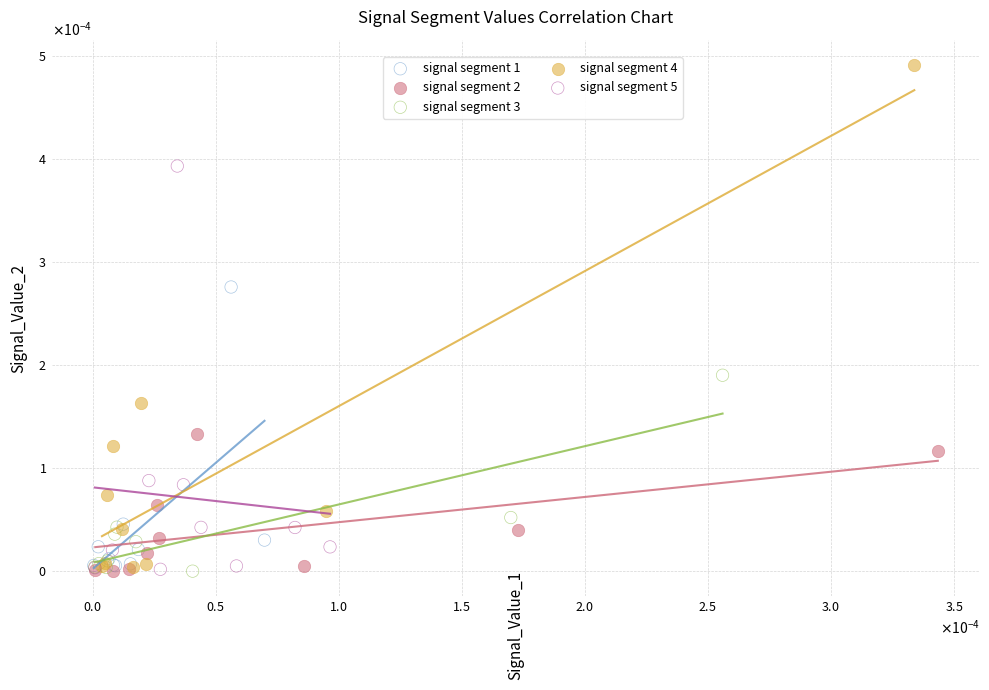

Which series has the widest spread of Y values?

signal segment 4